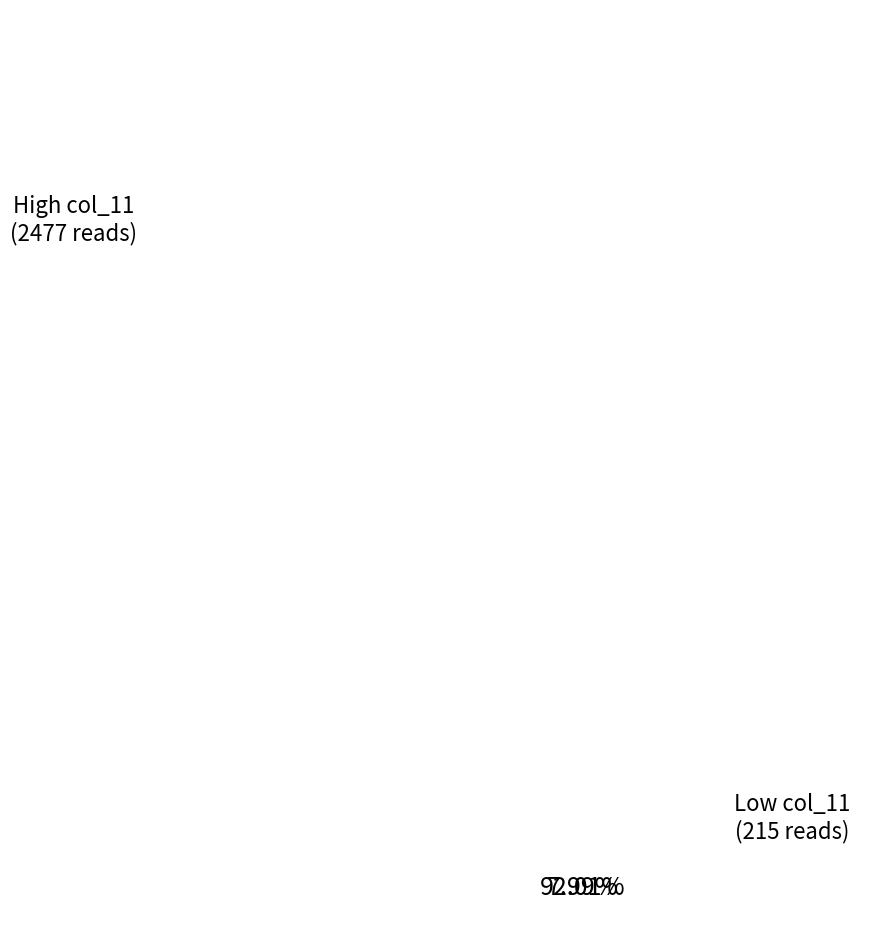

Does any single category account for the majority?

Yes